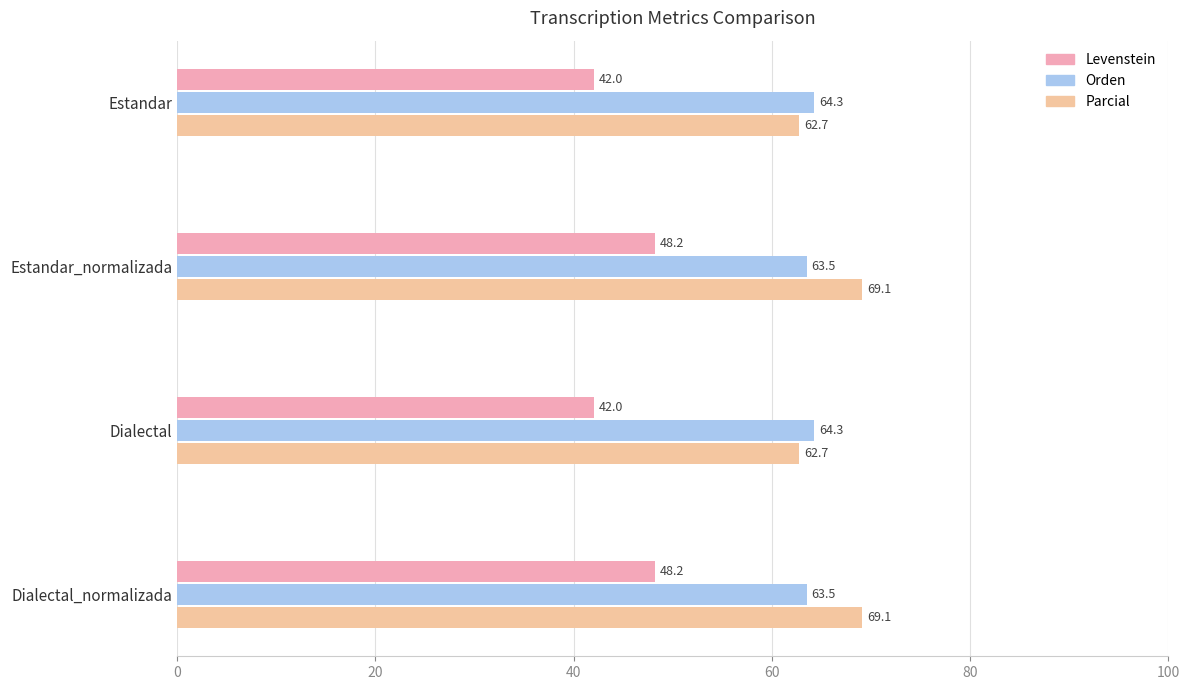

What is the greatest value displayed?

69.1